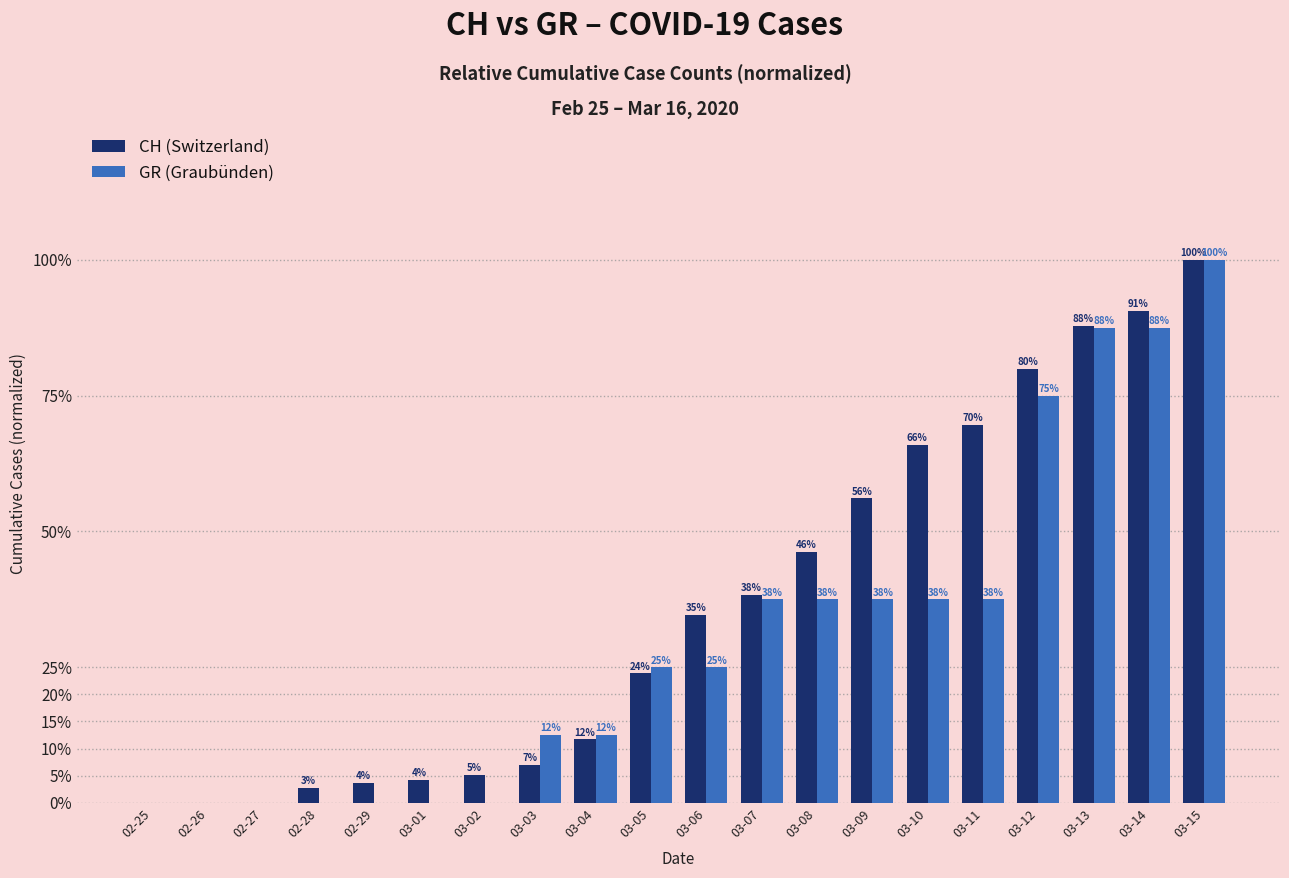

At which category is the sum across all series the highest?

03-15